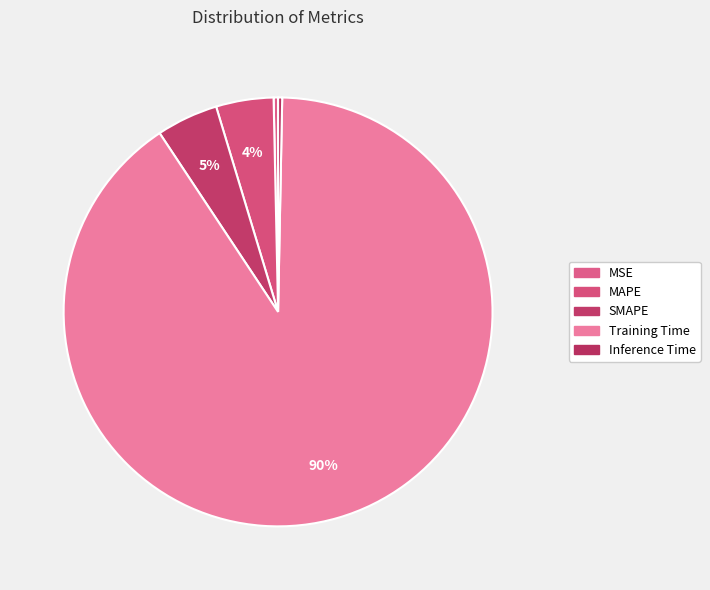

Count the number of slices in the pie.

5